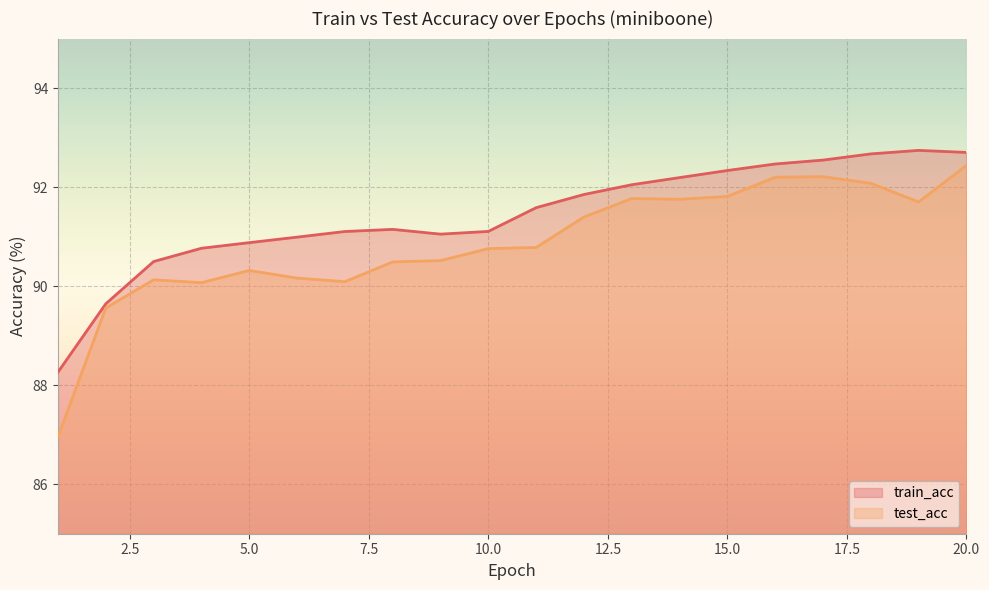

At how many categories does at least one series exceed 91?

14